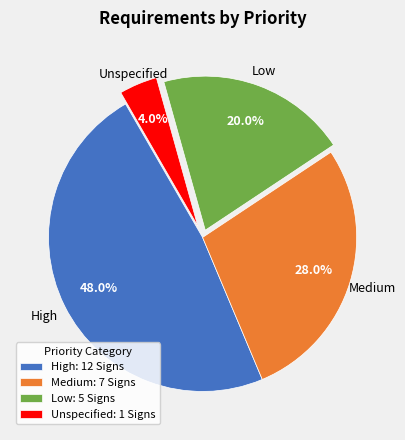

What portion of the pie excludes Unspecified: 1 Signs?

96.0%